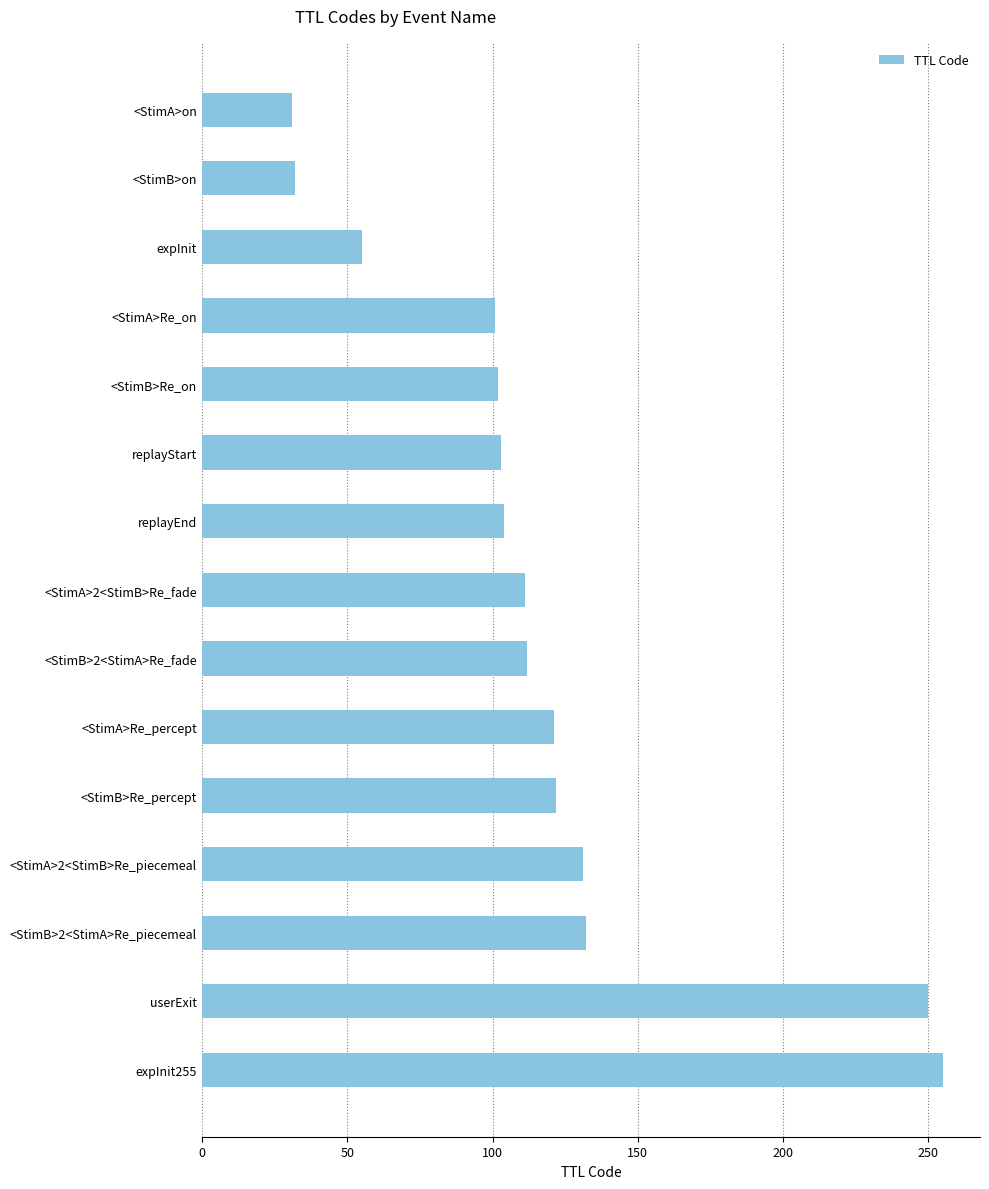

What is the maximum value shown in the chart?

255